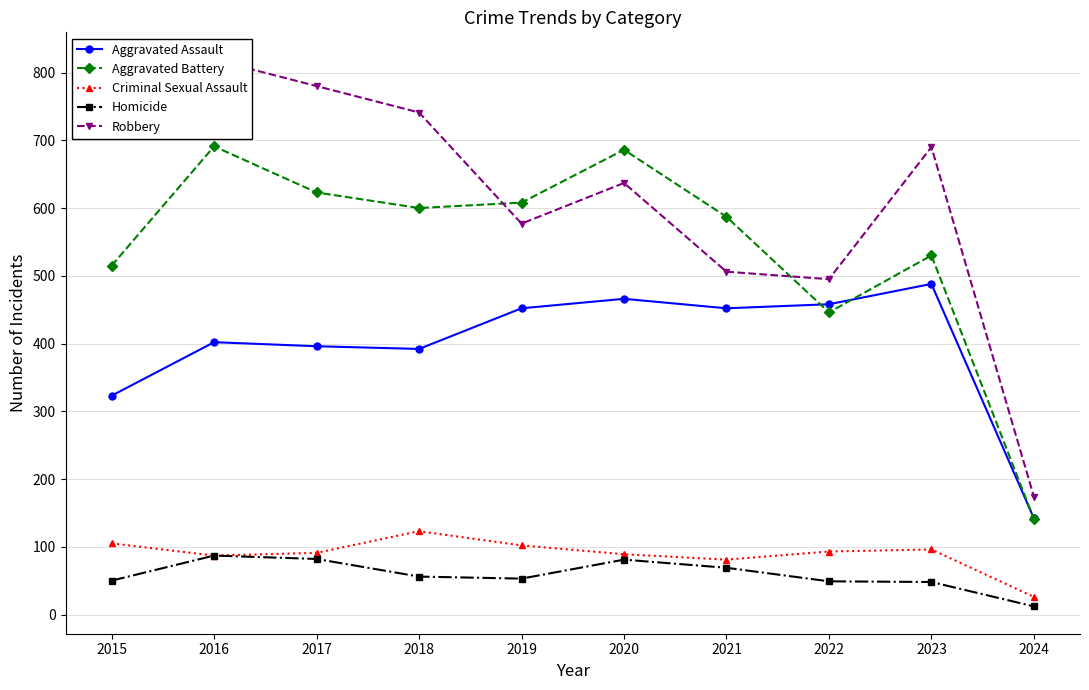

What is the smallest value displayed?

12